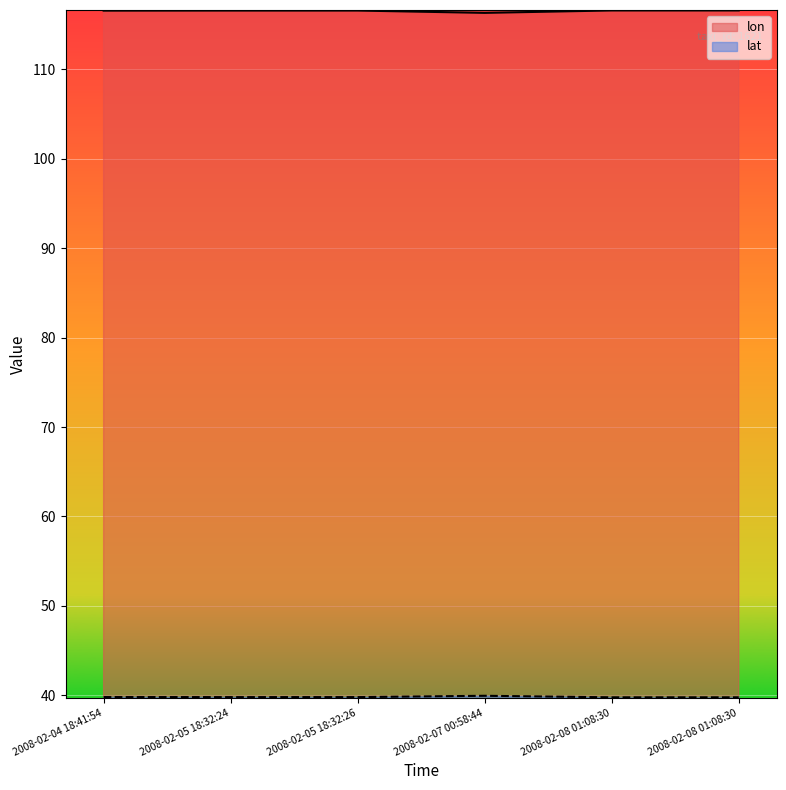

Reading left to right, extract all data points from this chart.

lon: 2008-02-04 18:41:54=116.6	2008-02-05 18:32:24=116.6	2008-02-05 18:32:26=116.6	2008-02-07 00:58:44=116.3	2008-02-08 01:08:30=116.6	2008-02-08 01:08:30=116.6
lat: 2008-02-04 18:41:54=39.8	2008-02-05 18:32:24=39.8	2008-02-05 18:32:26=39.8	2008-02-07 00:58:44=40.0	2008-02-08 01:08:30=39.8	2008-02-08 01:08:30=39.8